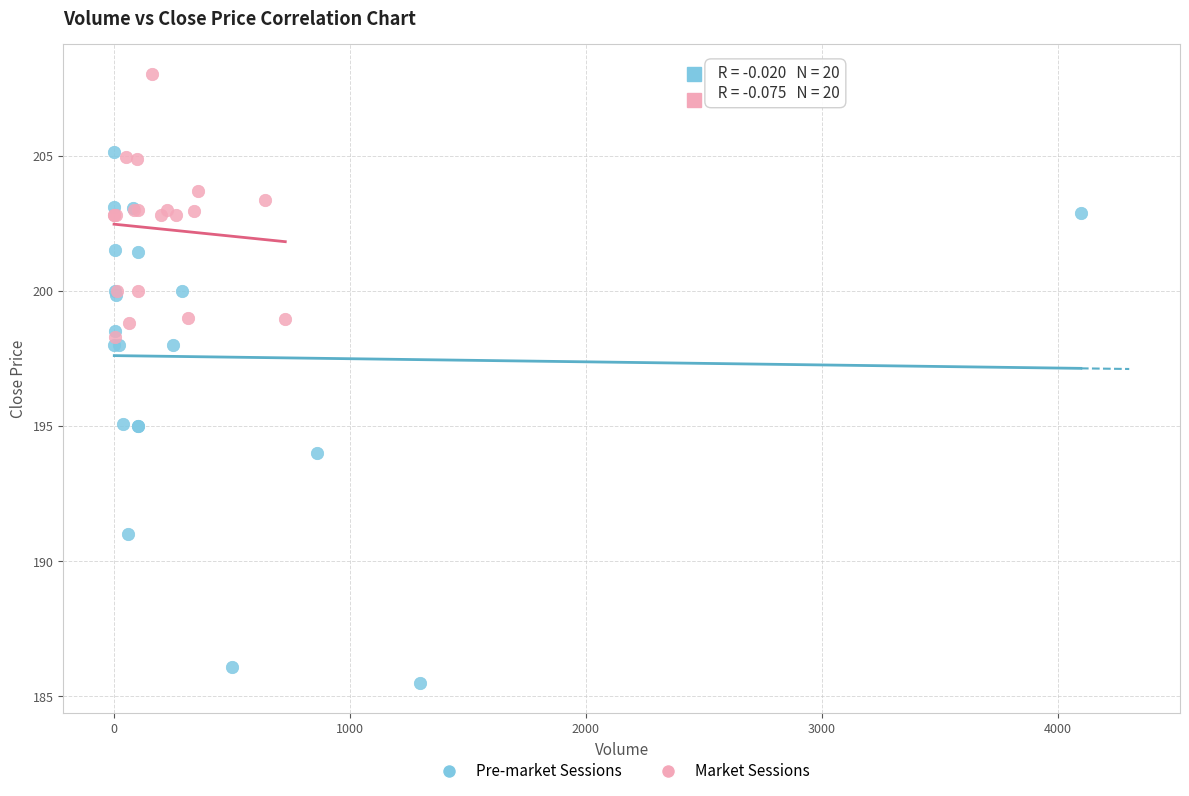

Which series reaches the minimum Y coordinate?

Pre-market Sessions